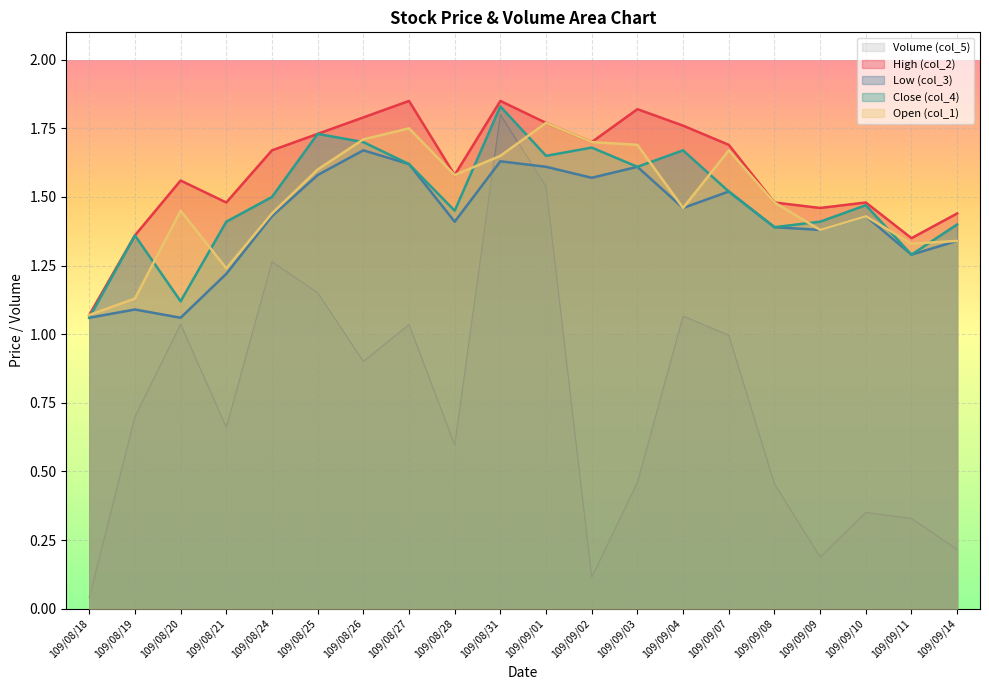

What is the maximum value shown in the chart?

1.9